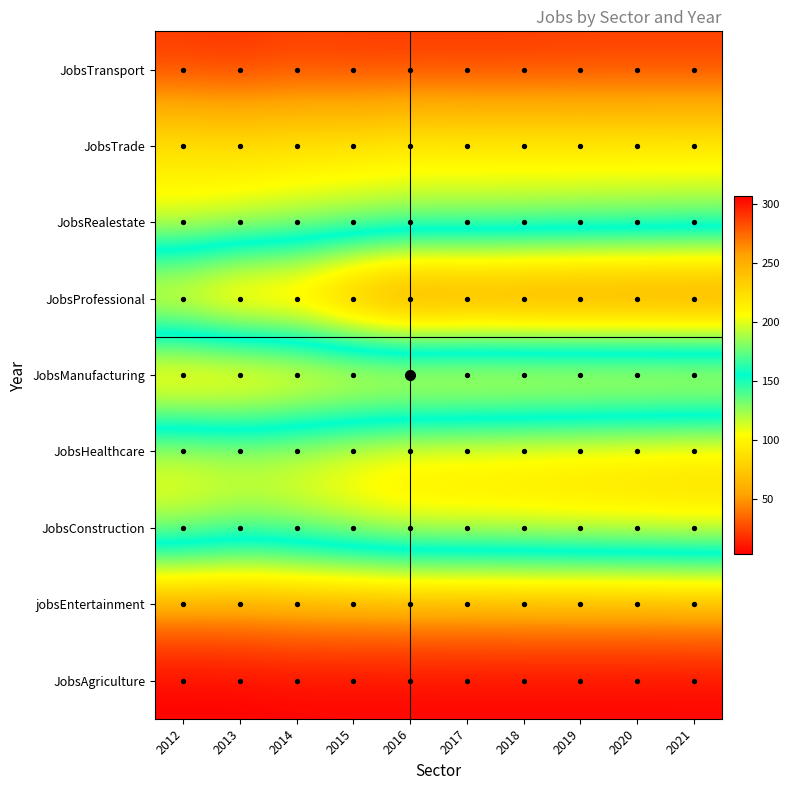

How many distinct data groups are displayed?

9